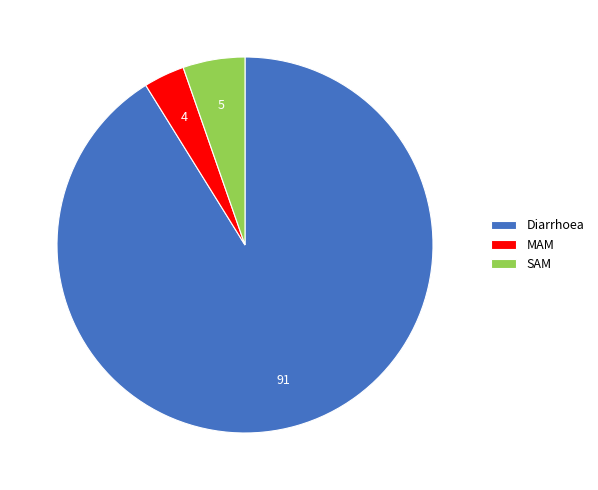

How many slices are in this pie chart?

3